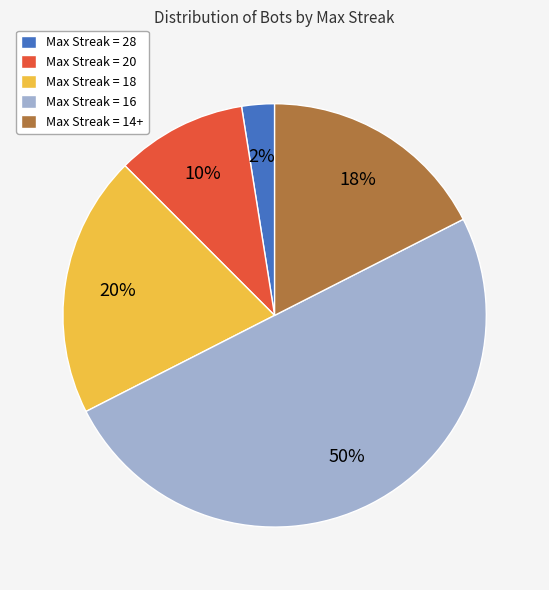

True or false: Max Streak = 16 accounts for 50% of the total.

True